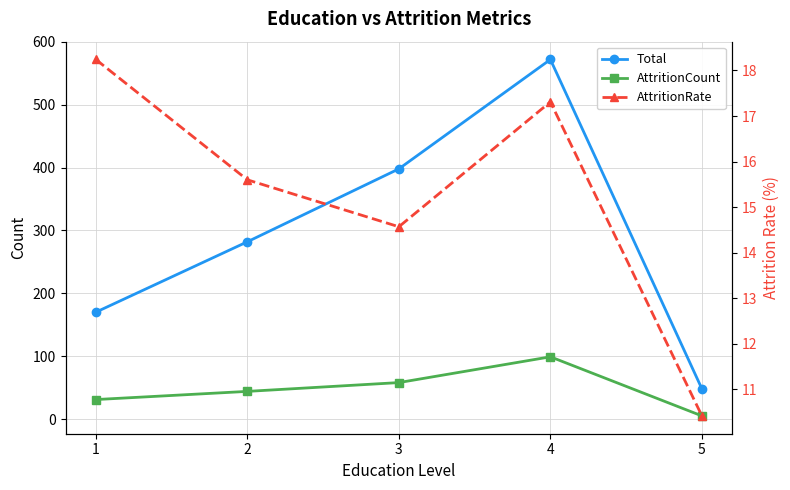

Is it true that AttritionRate equals 25.4 at 4?

False